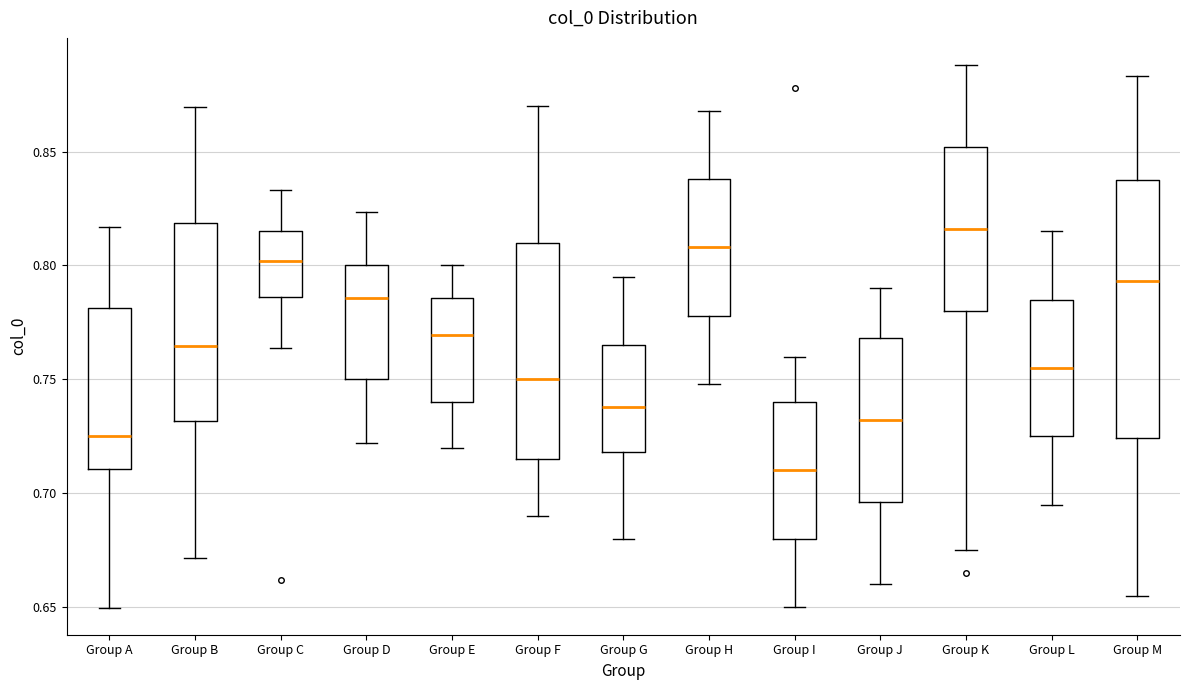

Where does the median line of the box for Group M sit on the y-axis? The values are not printed on the chart, so give them approximately, as read against the axis.

0.795